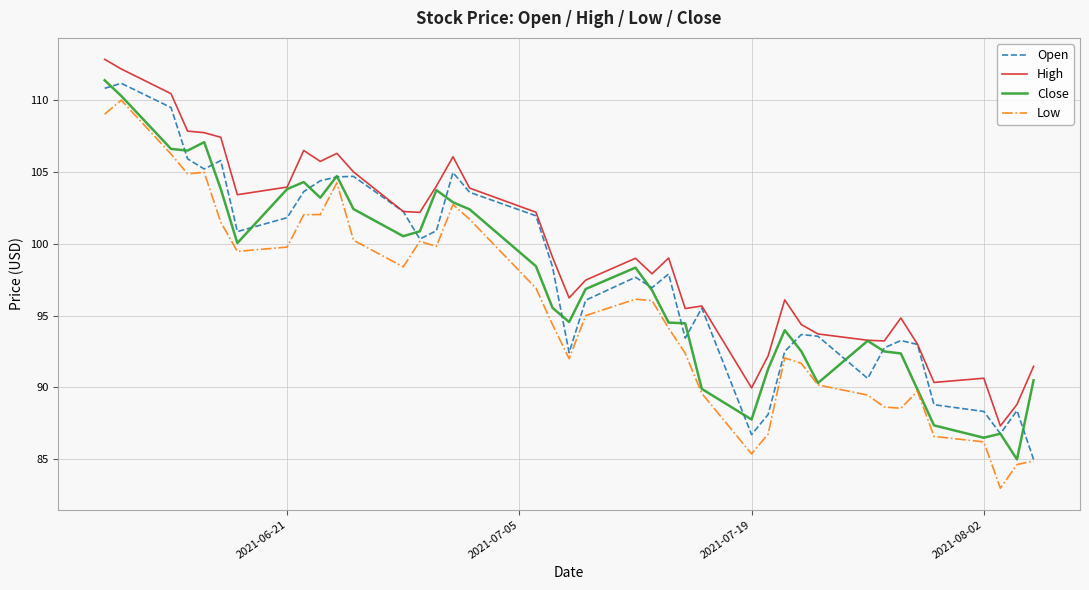

What is the smallest value displayed?

83.0